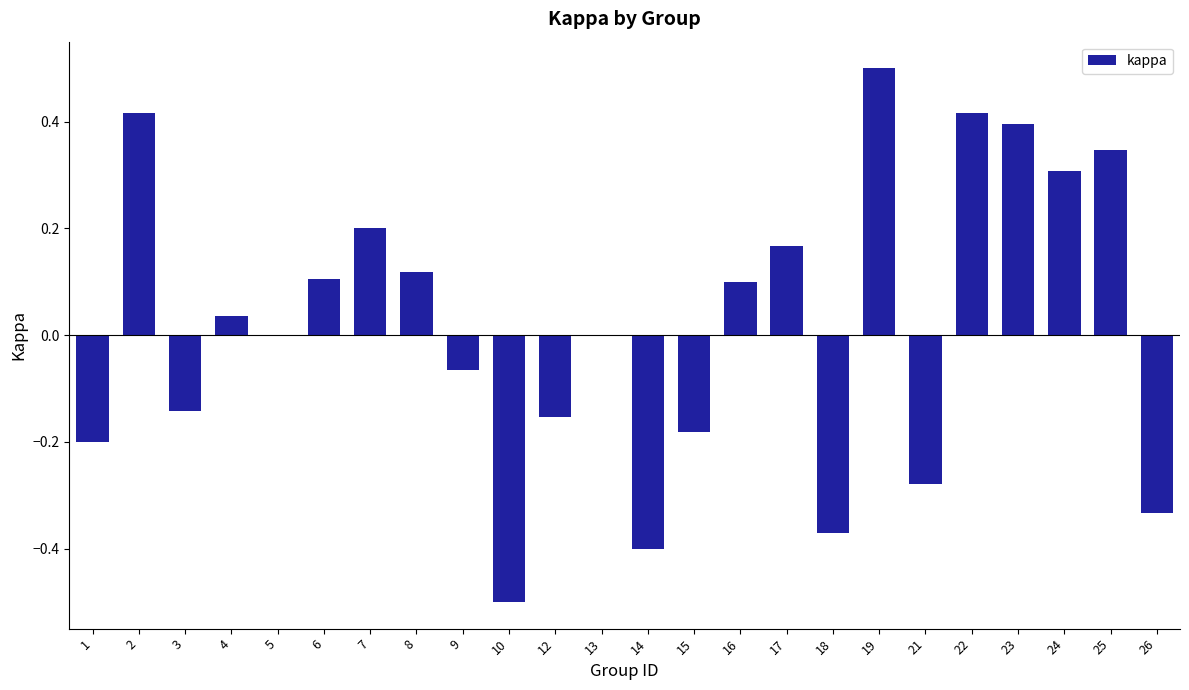

What is the sum of all values?

0.5